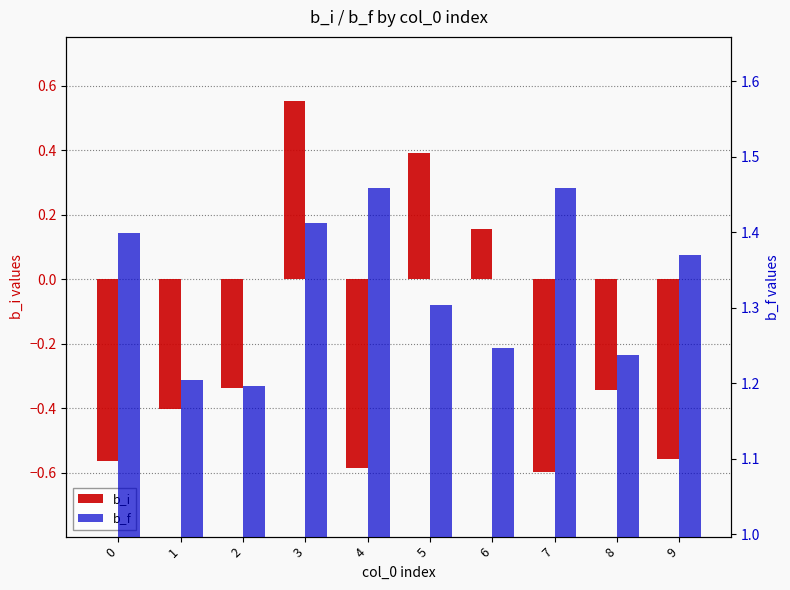

At which label does b_f reach its minimum?

2